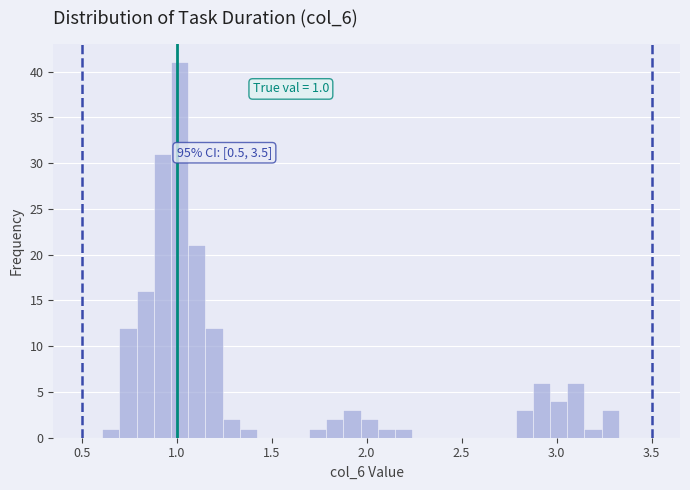

Read against the x-axis, roughly where is the centre of the tallest bar?

1.00